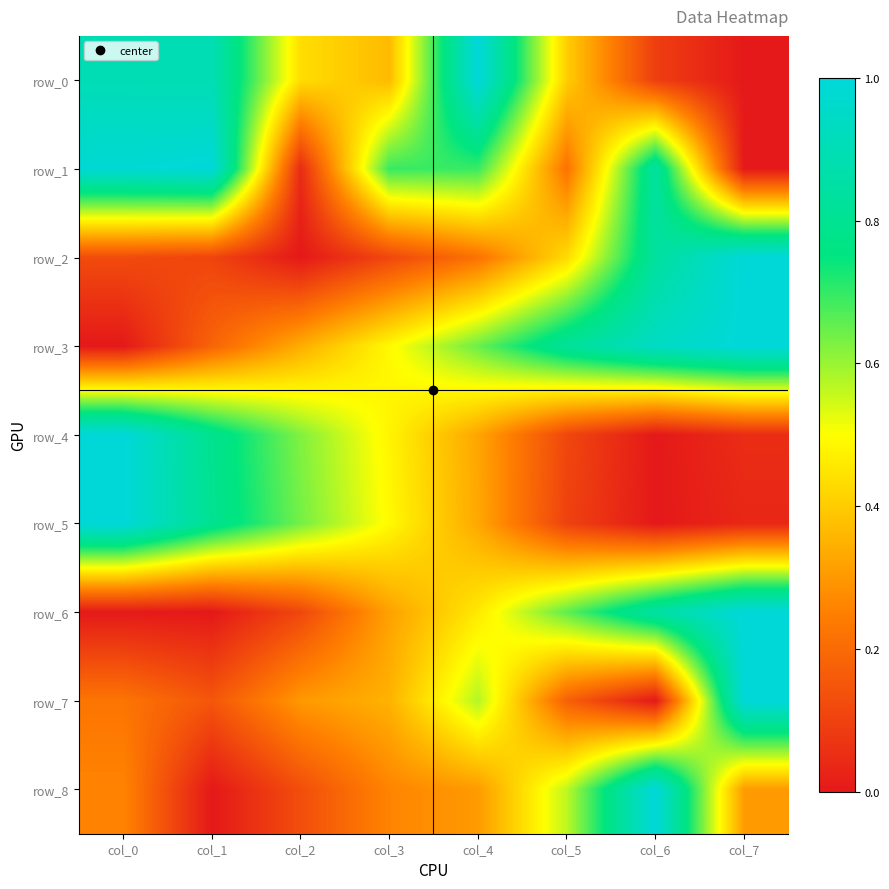

Count the number of categories in the chart.

8